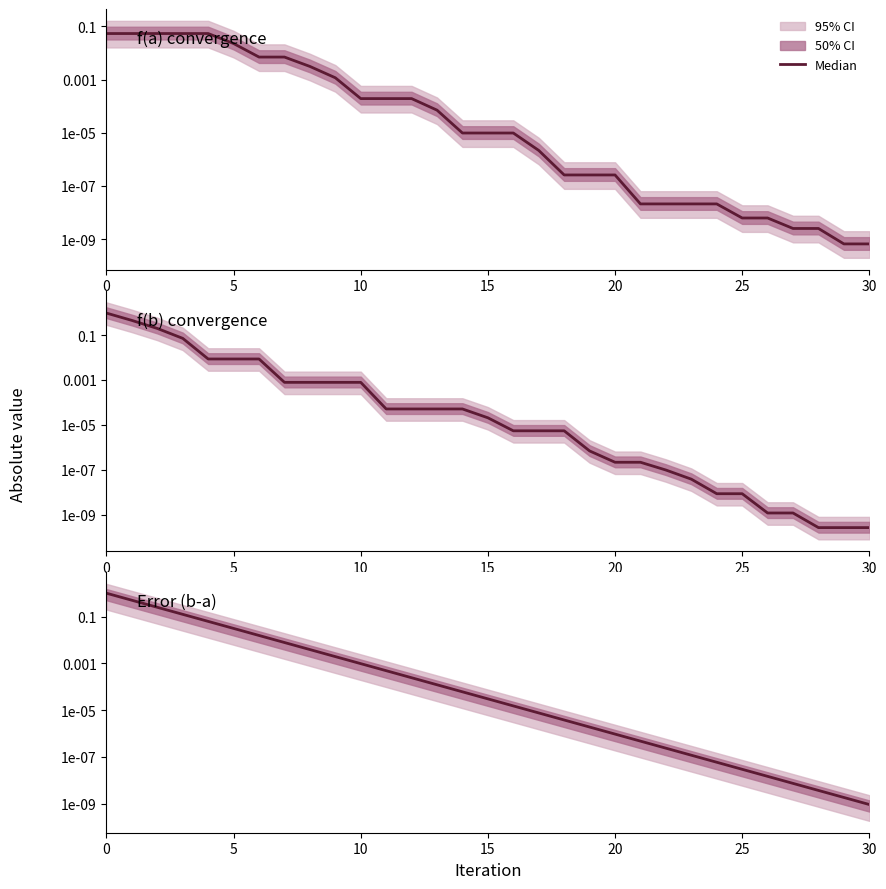

What is the difference between the maximum and second lowest values in the f(a) convergence series?

0.1